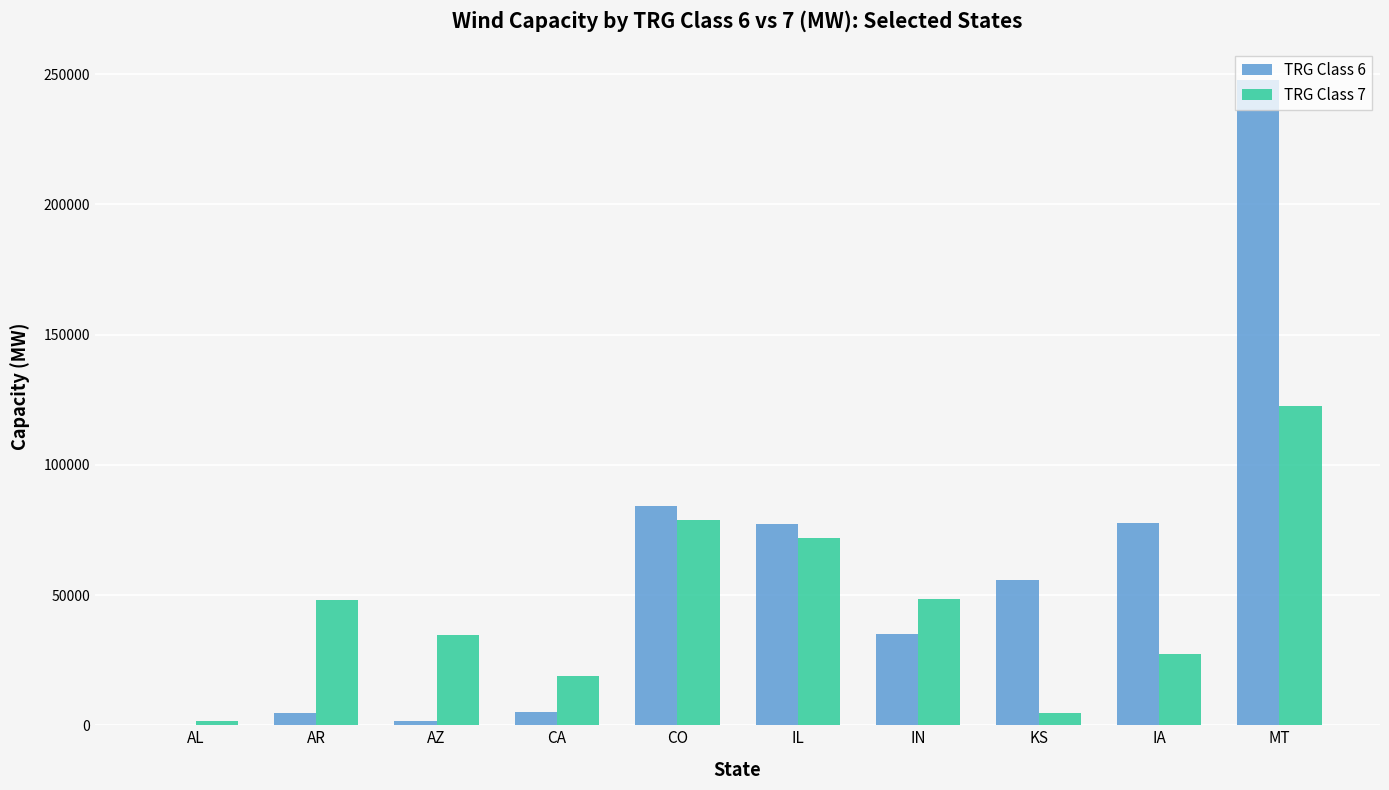

The TRG Class 6 series shows 84010 at CO. True or false?

True